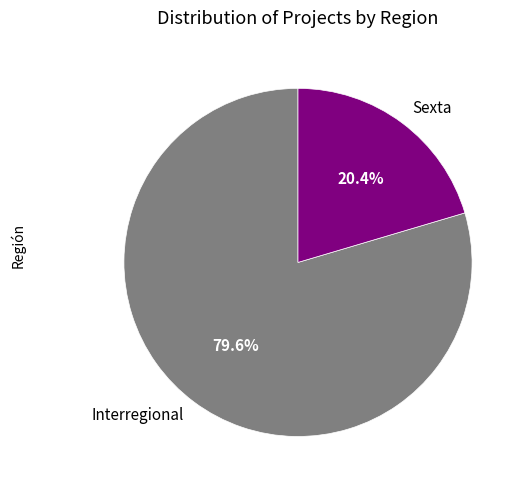

How many slices are in this pie chart?

2